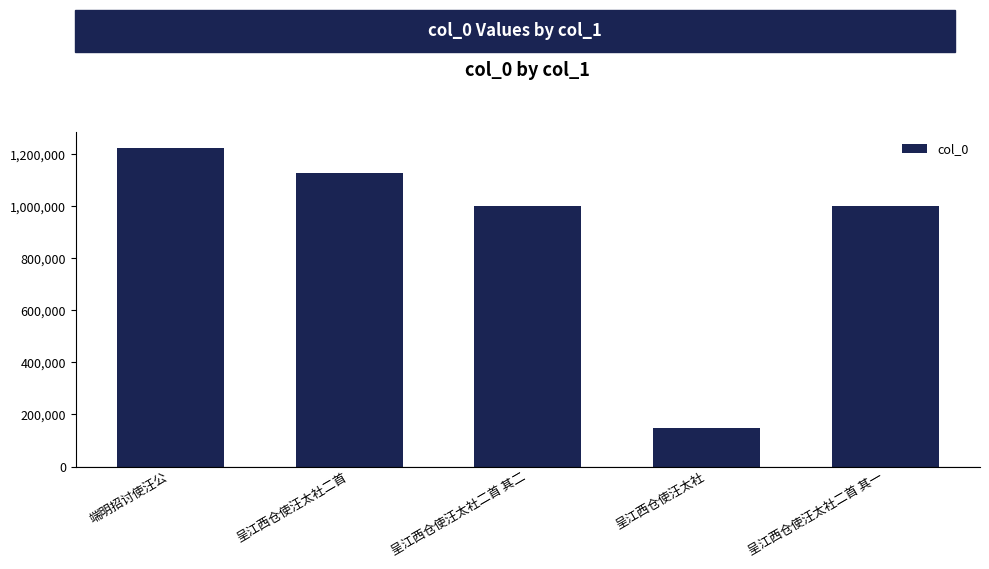

True or false: the data shows 2004331 at 端明招讨使汪公.

False